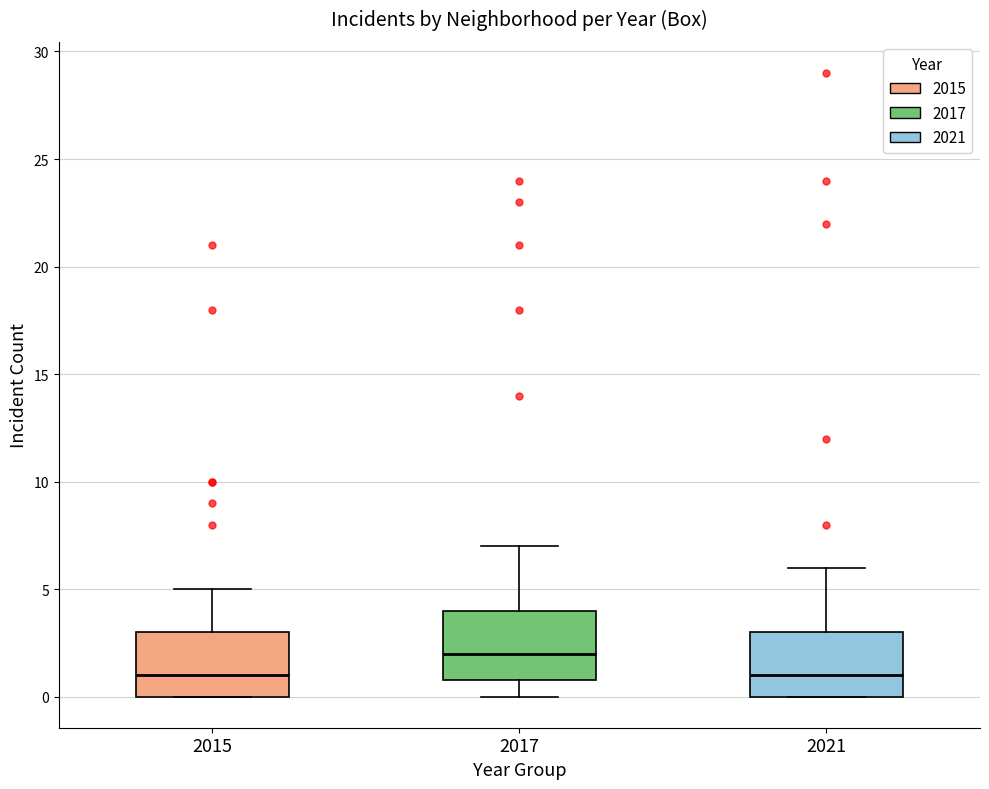

Reading left to right, transcribe this box plot: for each box, give where its median line is, the range the box spans, and where its two whiskers end, as read against the y-axis. The values are not printed on the chart, so give them approximately, as read against the axis.

2015: median 1, box 0 to 3, whiskers 0 to 5
2017: median 2, box 1 to 4, whiskers 0 to 7
2021: median 1, box 0 to 3, whiskers 0 to 6